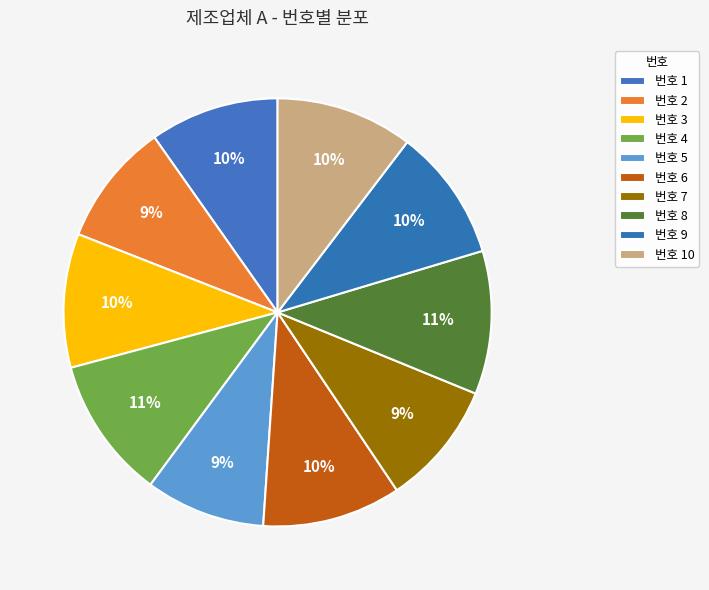

How many segments does this pie chart have?

10